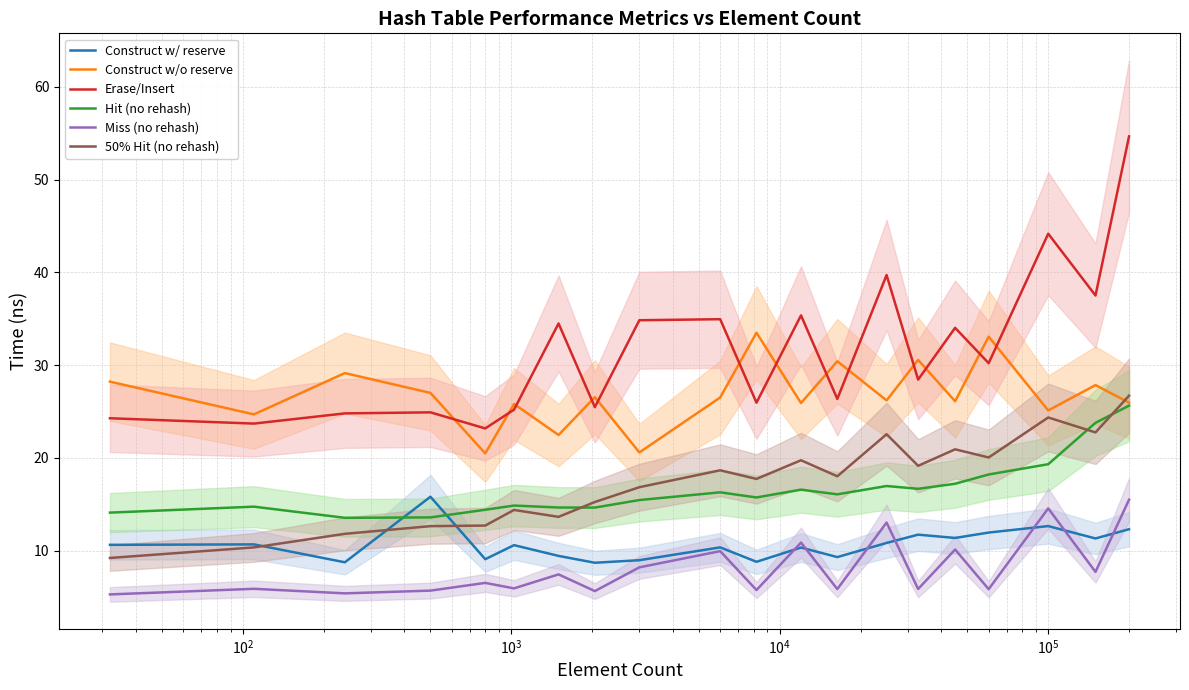

What is the lowest value of the Construct w/o reserve series?

20.5